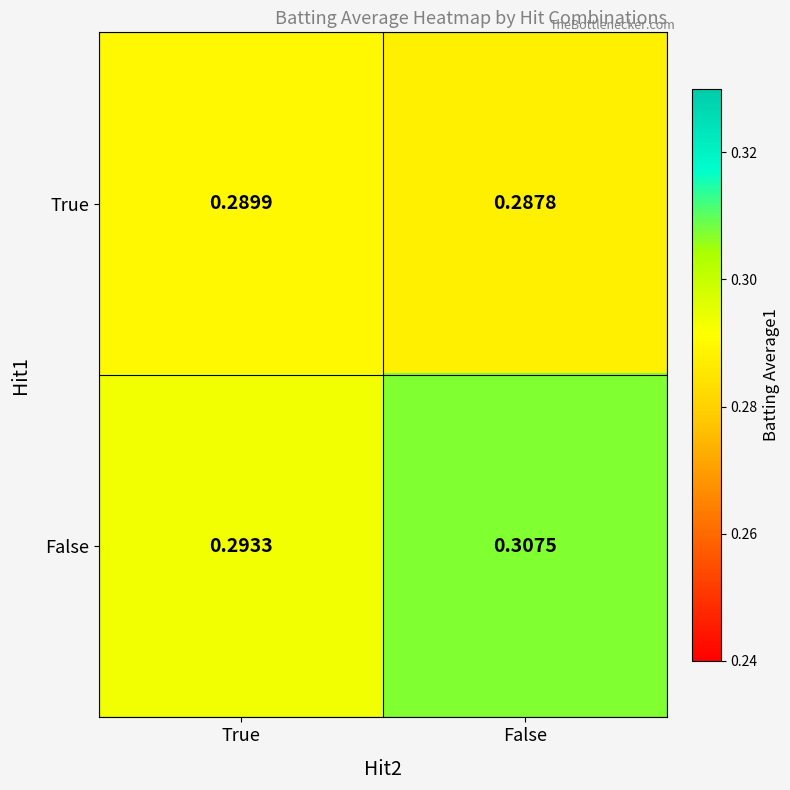

Which series changed the most between True and False?

False